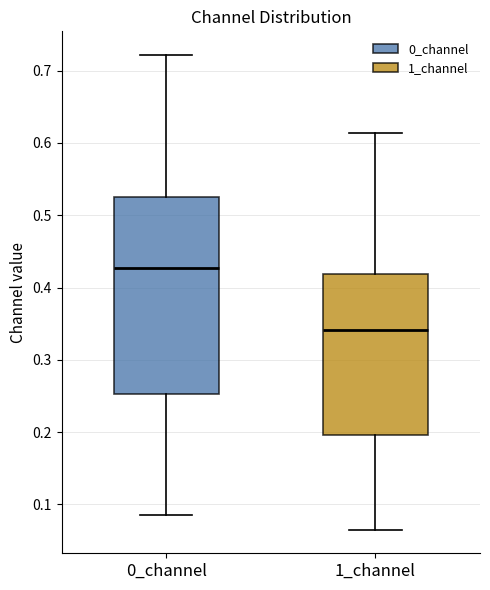

Which box has the lowest median line?

1_channel